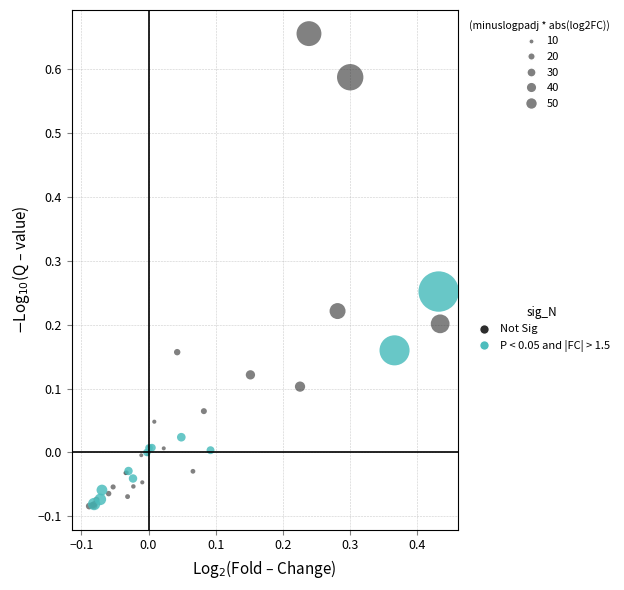

Which series reaches the maximum Y coordinate?

Not Sig